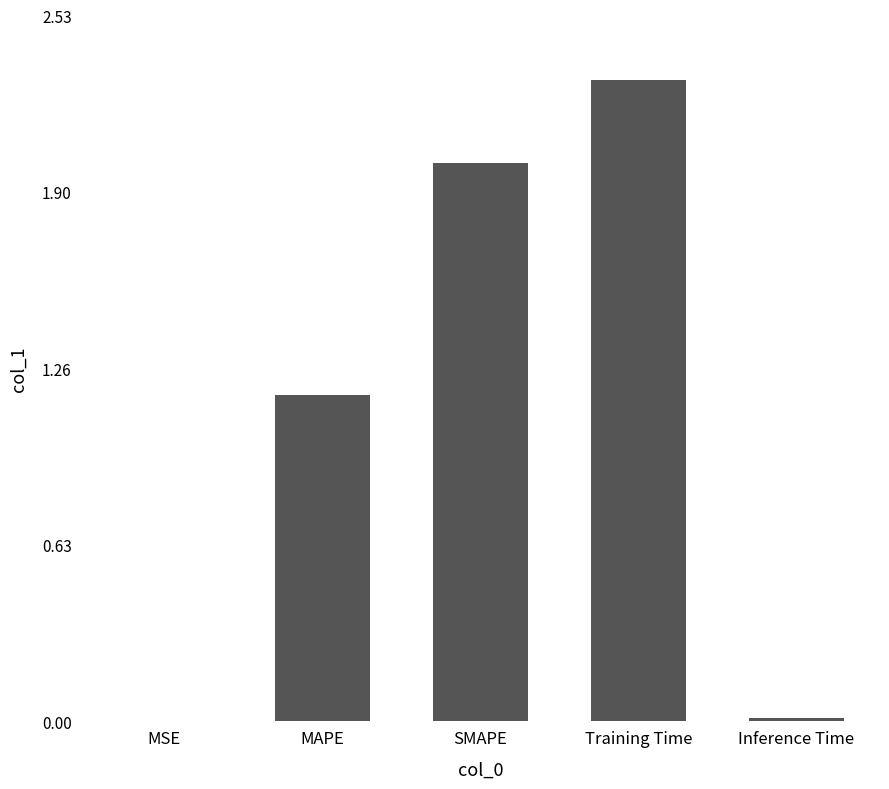

Between SMAPE and Inference Time, which is larger?

SMAPE